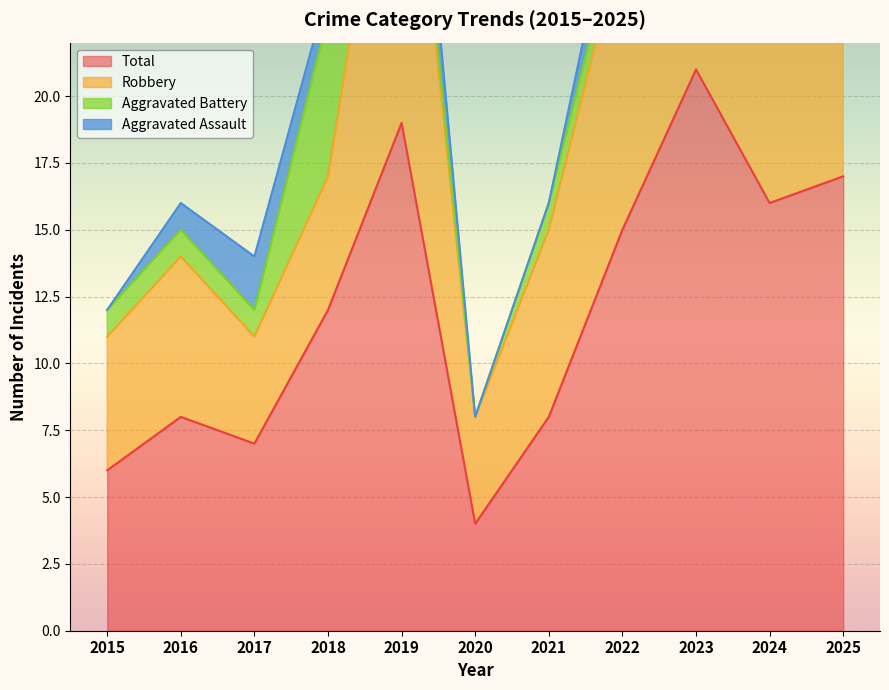

The Total series shows 30 at 2019. True or false?

False